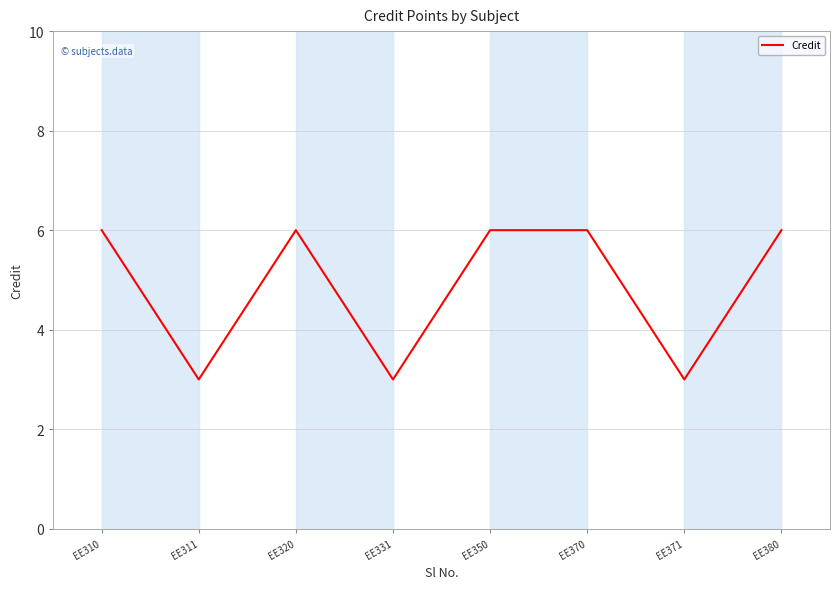

Is it true that the value at EE371 is 3?

True